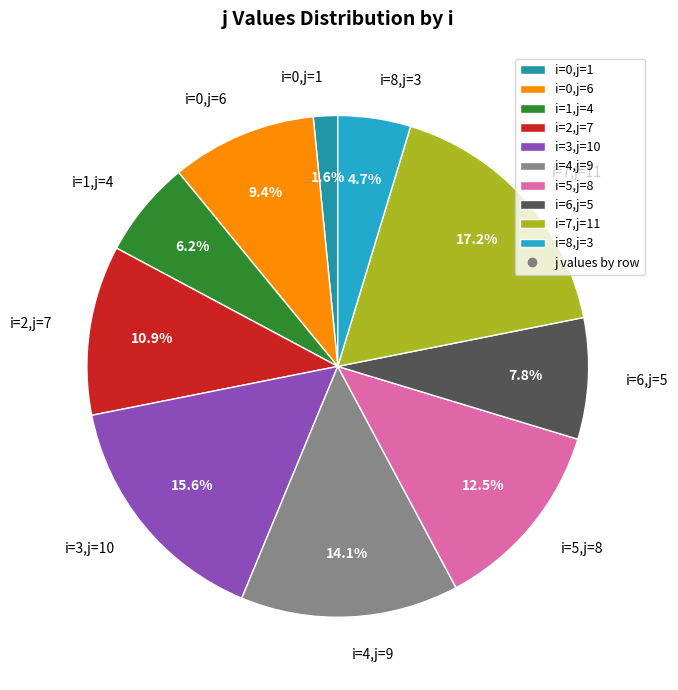

Is there any slice that represents more than half of the pie?

No